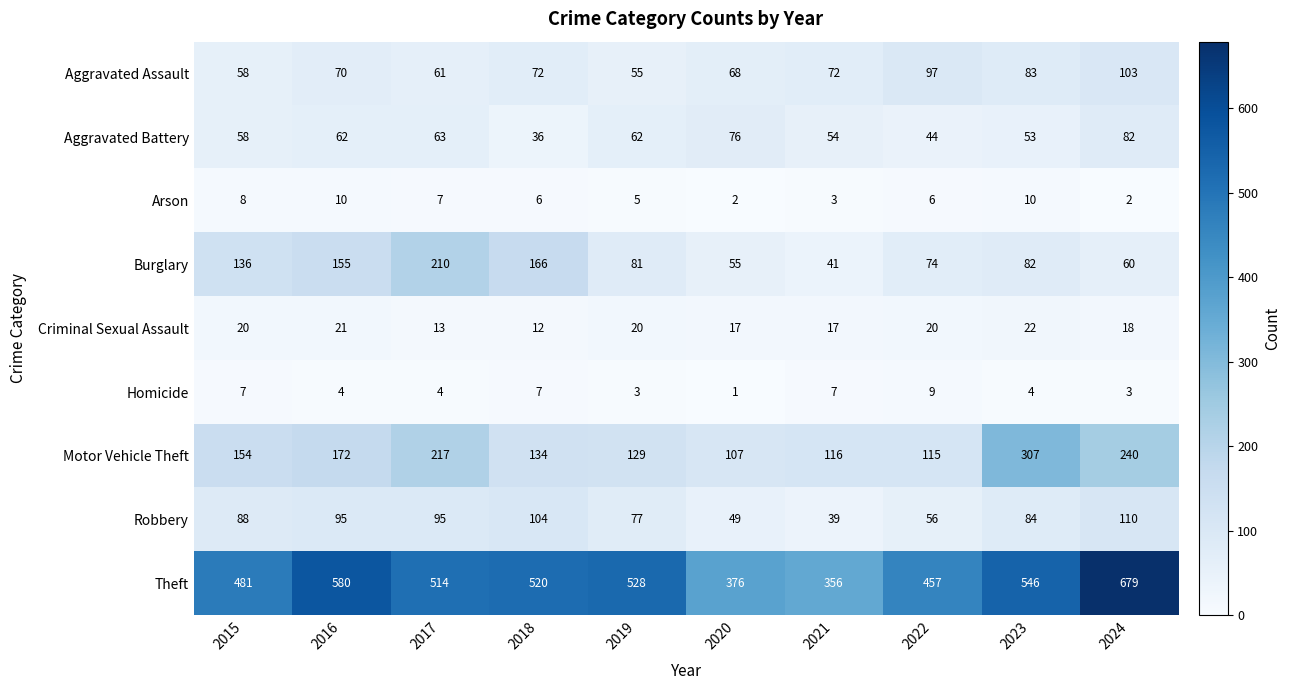

At which category is the sum across all series the highest?

2024